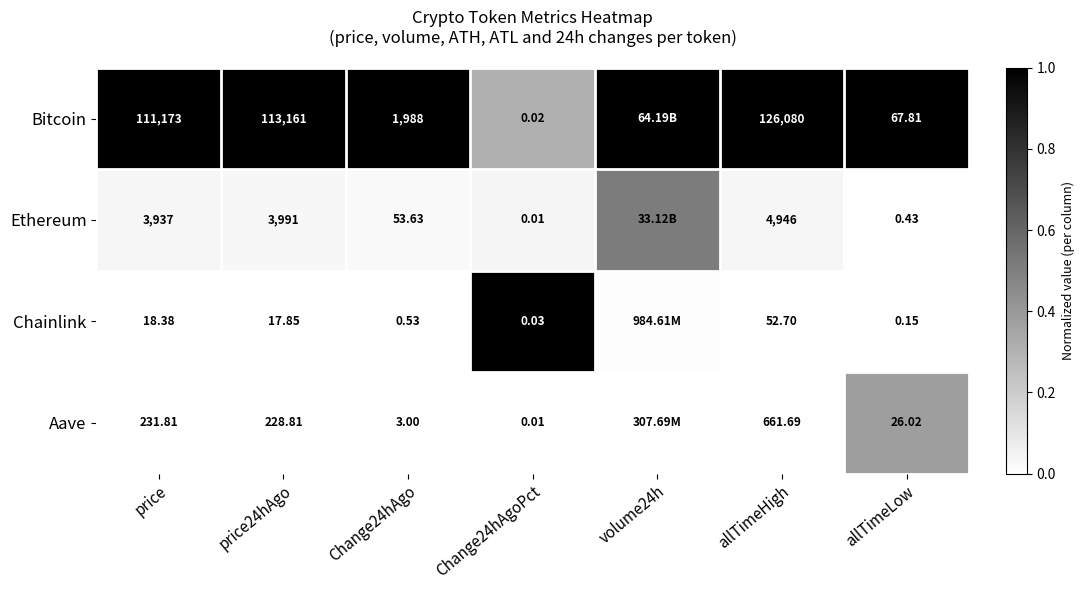

Between Change24hAgo and allTimeHigh, which series saw the biggest shift?

Bitcoin